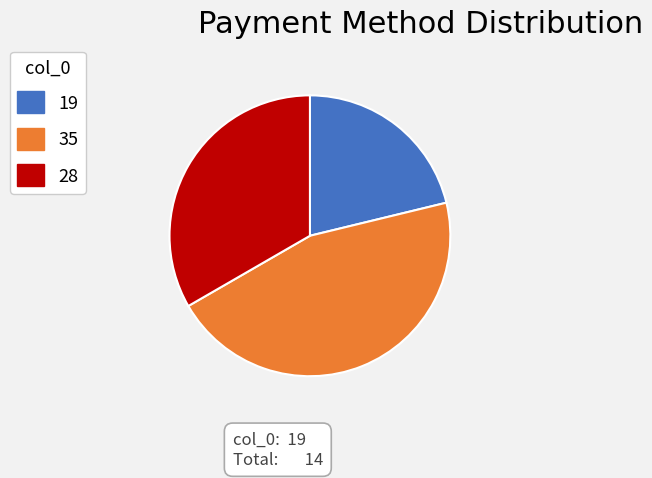

What is the ratio of the value at 19 to the value at 35?

0.5